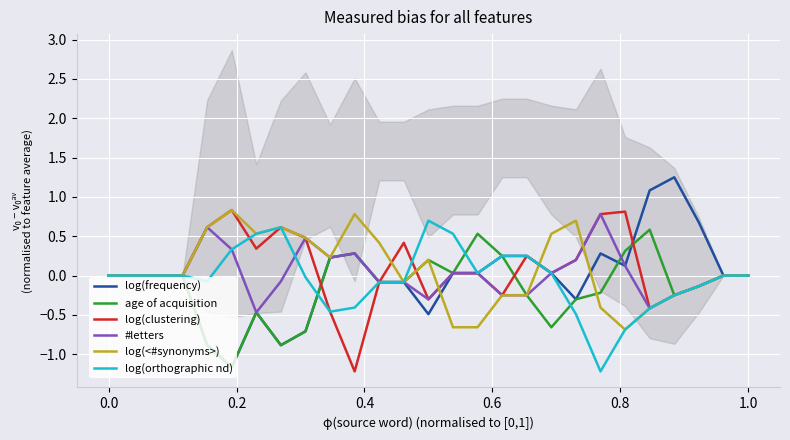

Count the number of categories in the chart.

27